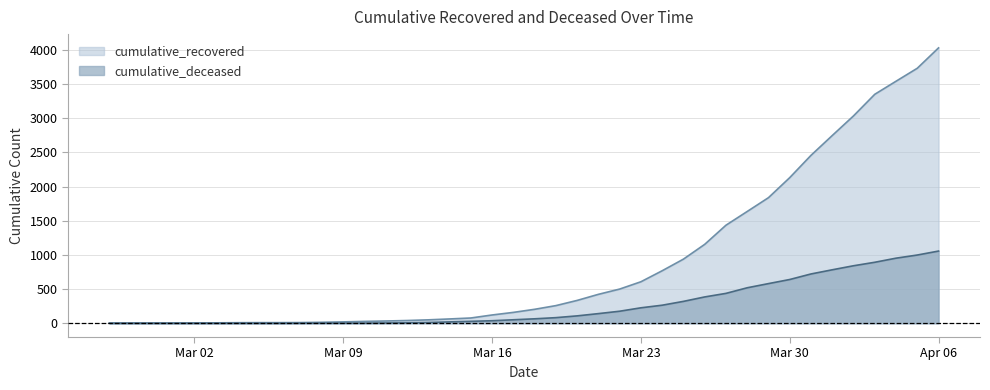

How many lines are shown in the chart?

2